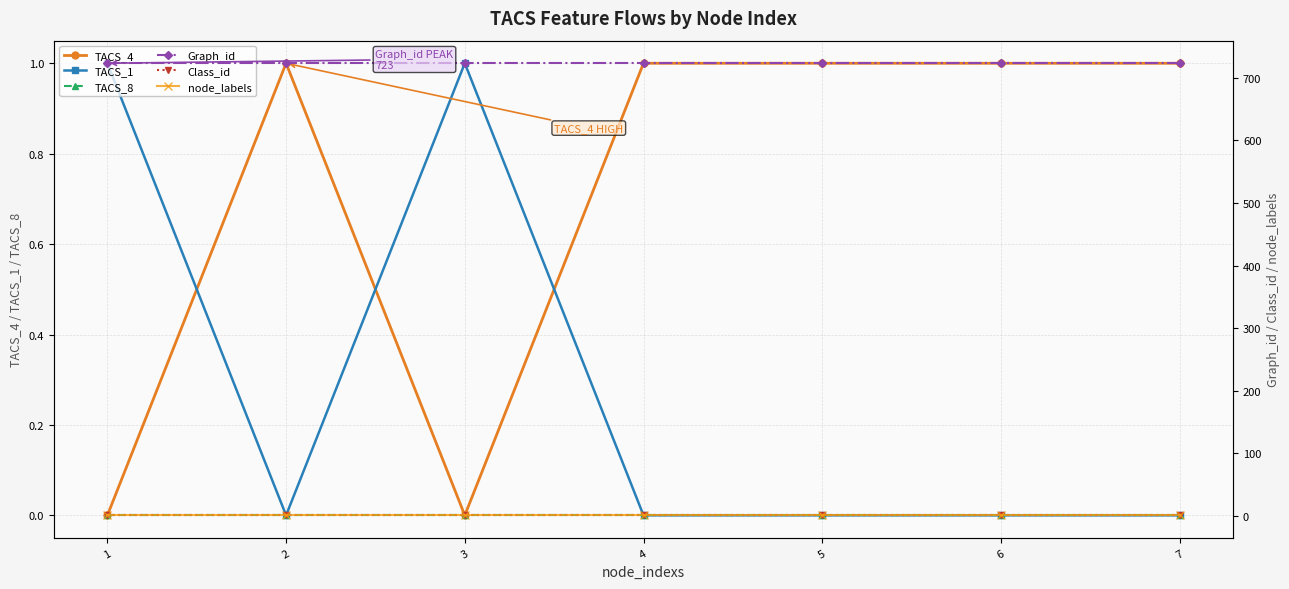

List the labels in order of TACS_4 value, largest first.

2, 4, 5, 6, 7, 1, 3